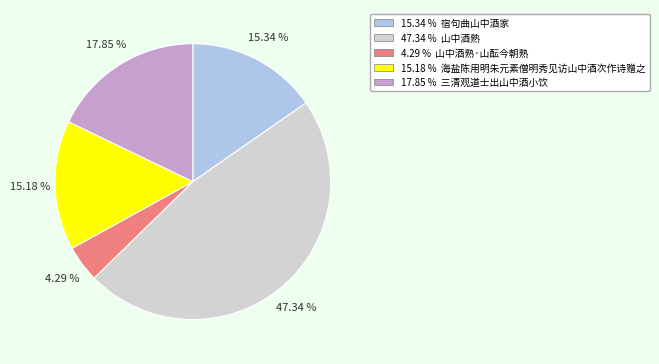

Approximately how many times larger is the value at 17.85 % 三清观道士出山中酒小饮 compared to 15.18 % 海盐陈用明朱元素僧明秀见访山中酒次作诗赠之?

1.2